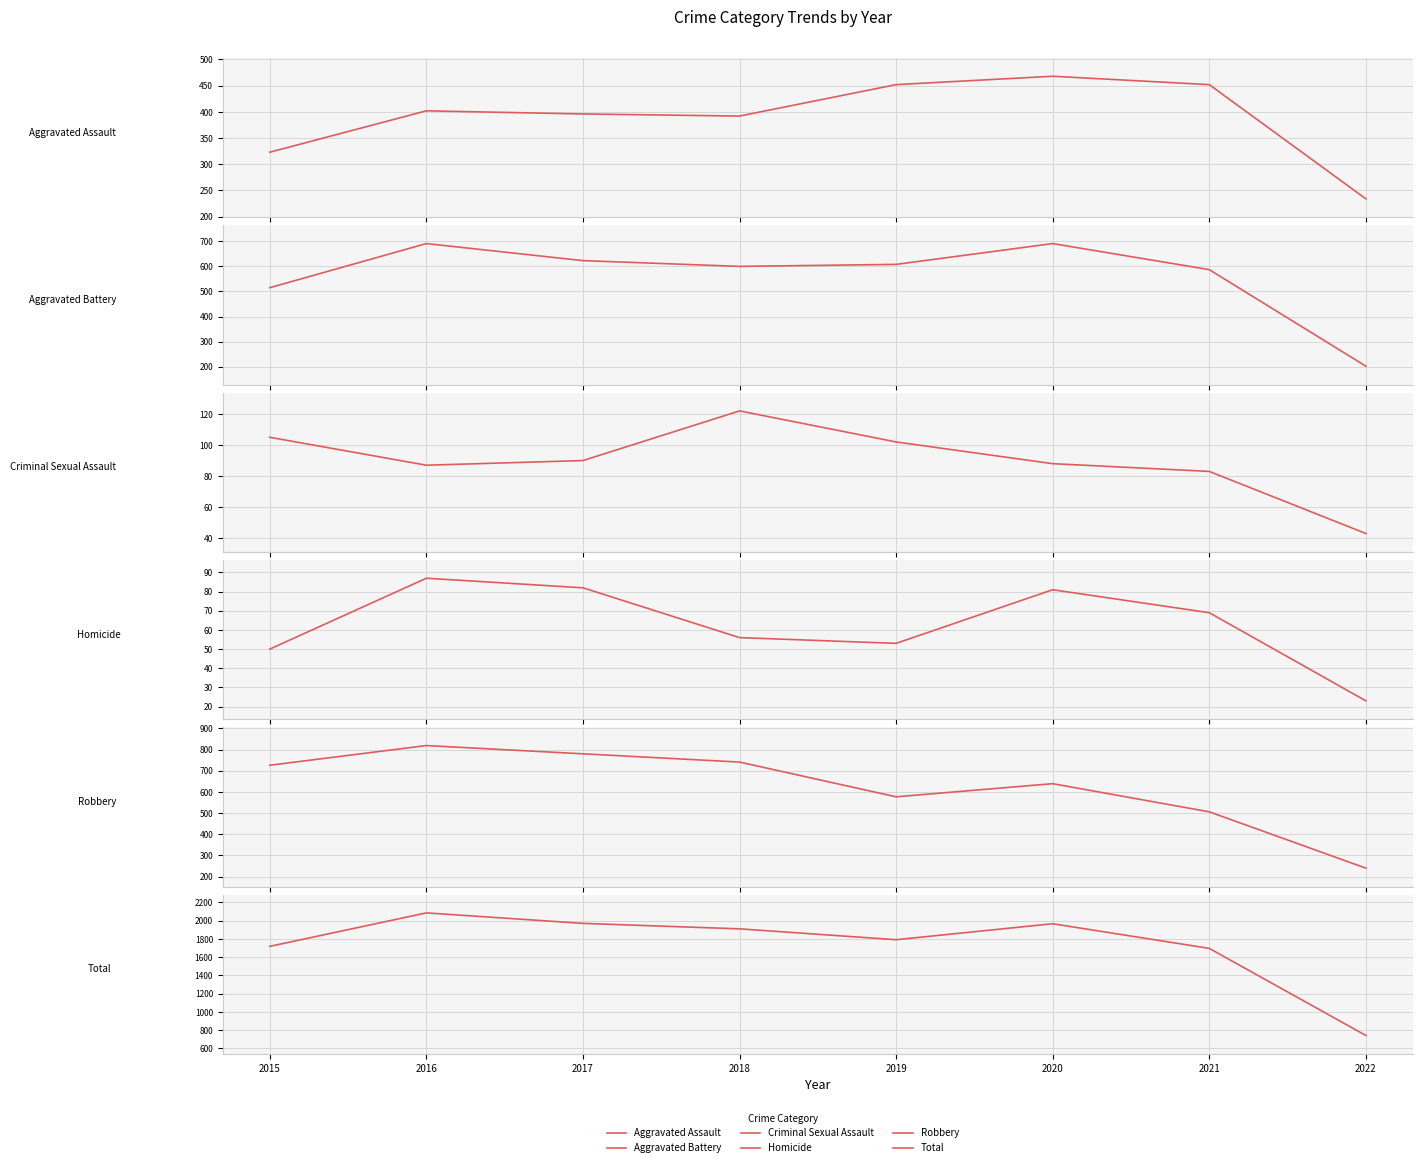

Reading left to right, extract all data points from this chart.

Aggravated Assault: 323	402	396	392	452	468	452	234
Aggravated Battery: 515	691	623	600	608	691	587	202
Criminal Sexual Assault: 105	87	90	122	102	88	83	43
Homicide: 50	87	82	56	53	81	69	23
Robbery: 726	819	780	741	577	639	506	240
Total: 1719	2086	1971	1911	1792	1967	1697	742